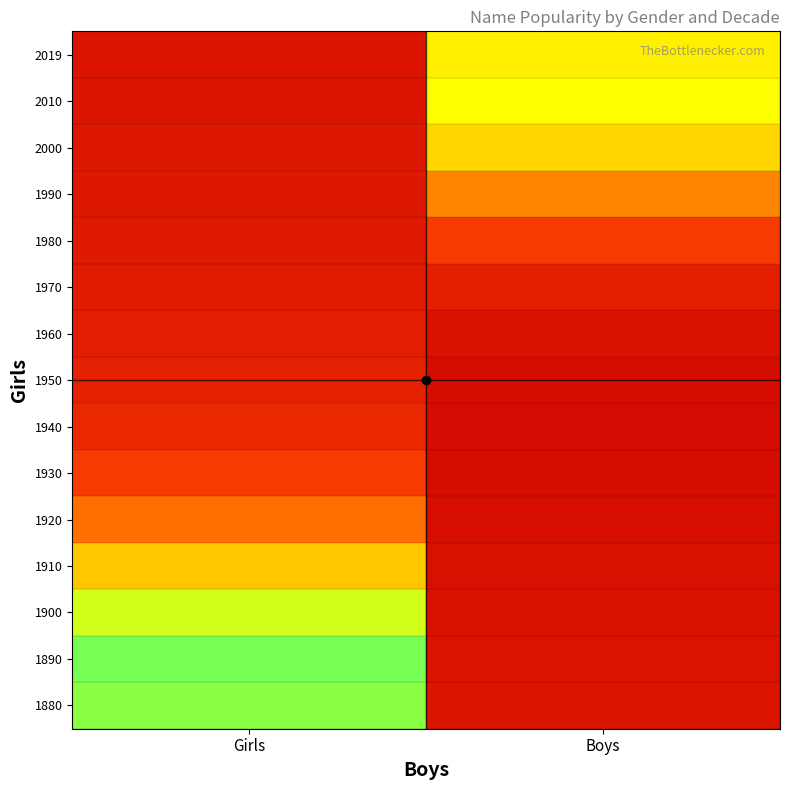

What is the total value across all series at Boys?

3.4